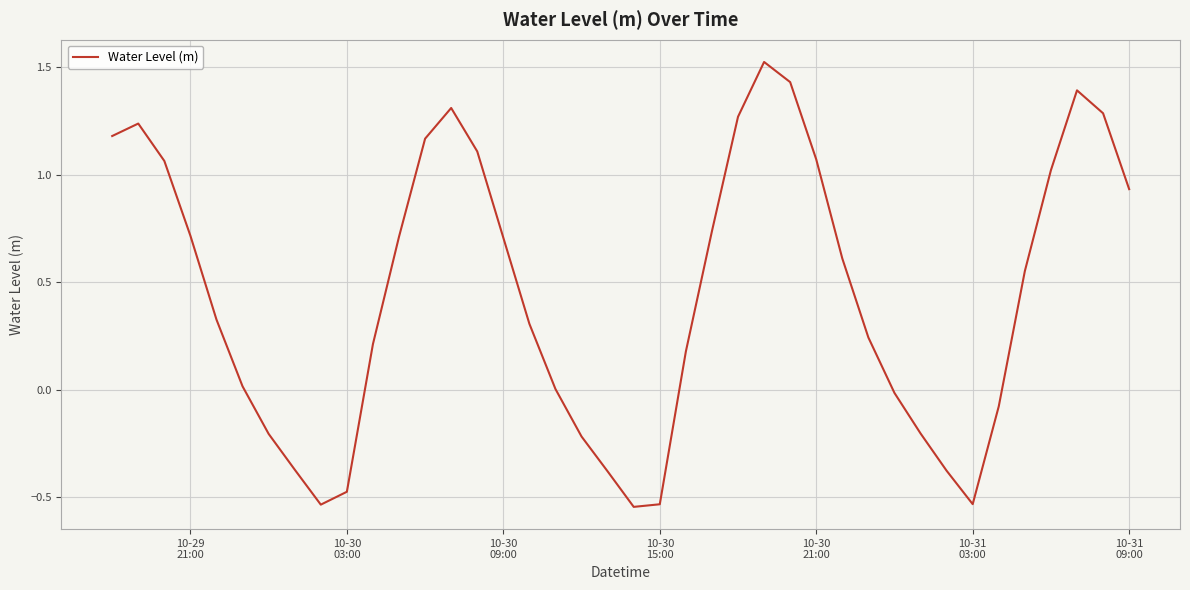

What is the difference between the maximum and minimum values?

2.1